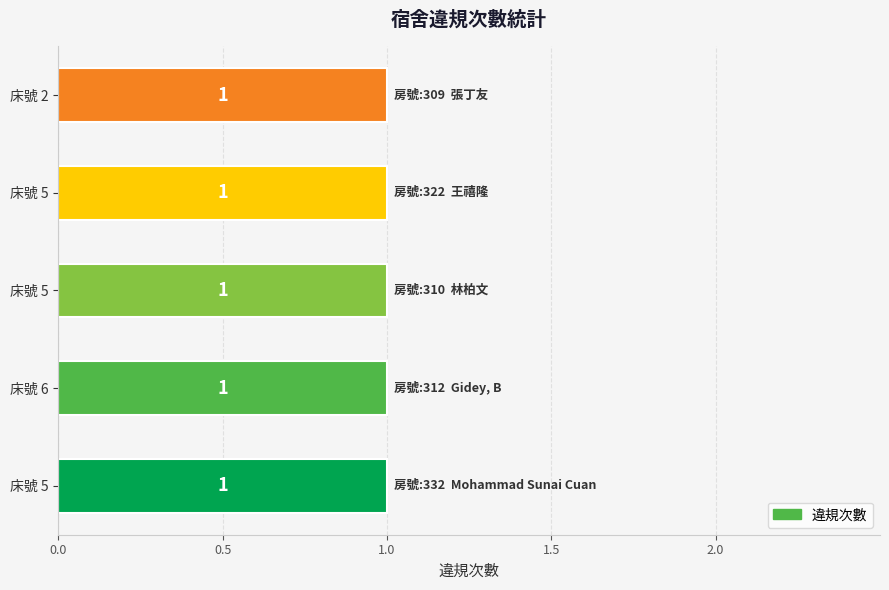

Which label corresponds to the smallest value in the chart?

5